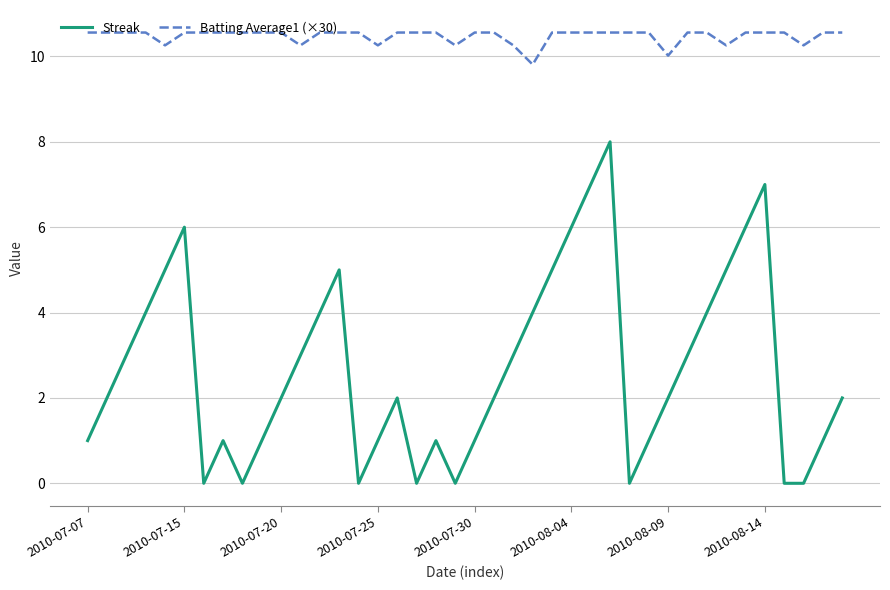

What is the maximum value for Streak?

8.0